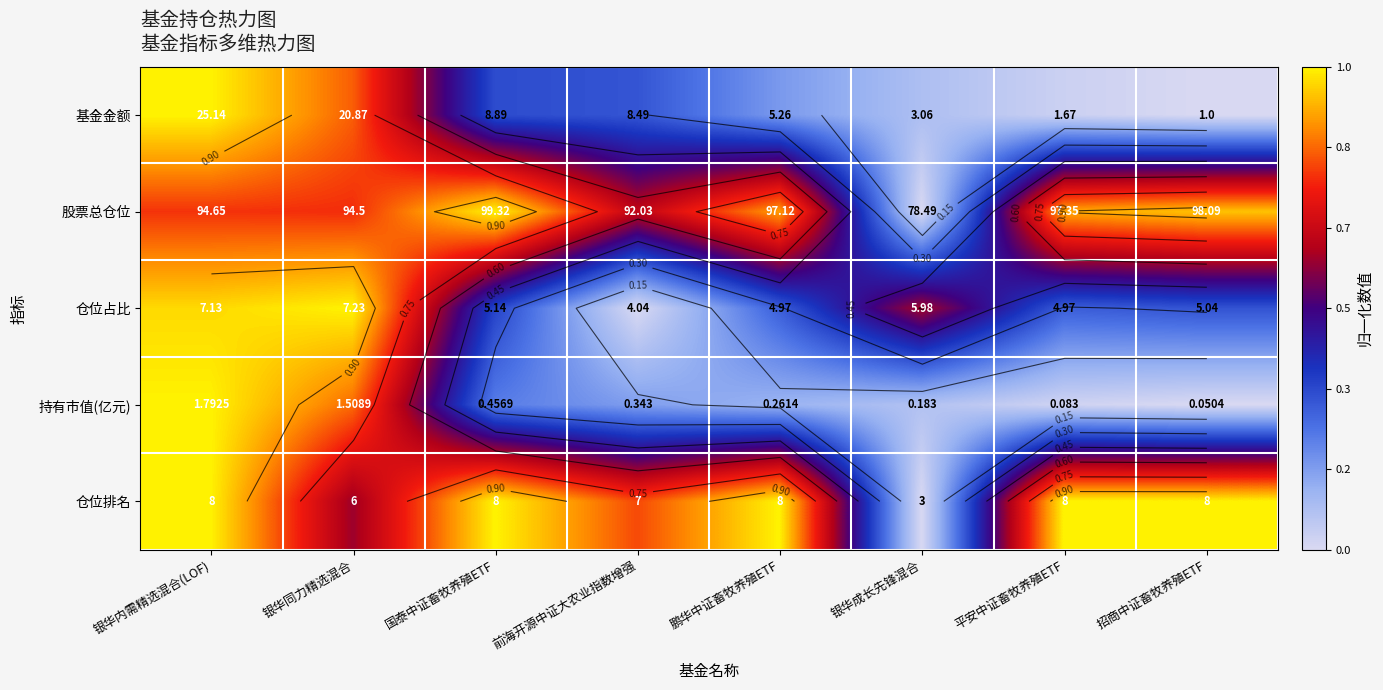

Is the value of 持有市值(亿元) at 银华成长先锋混合 greater than the value of 仓位占比 at 银华成长先锋混合?

No